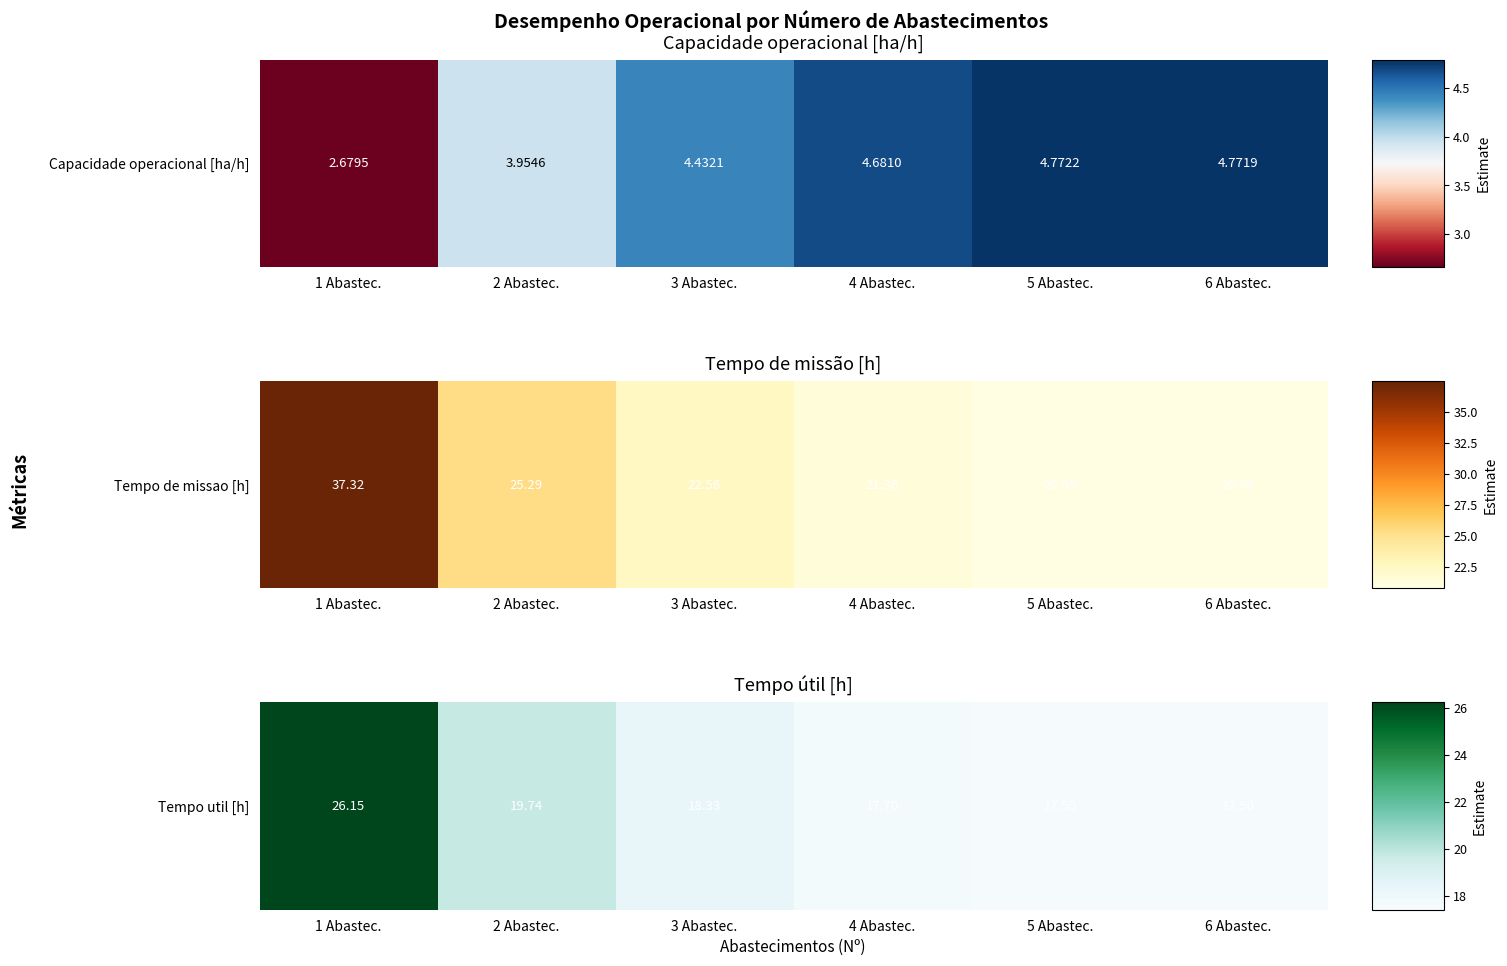

What value does the data have at 1 Abastec.?

26.1